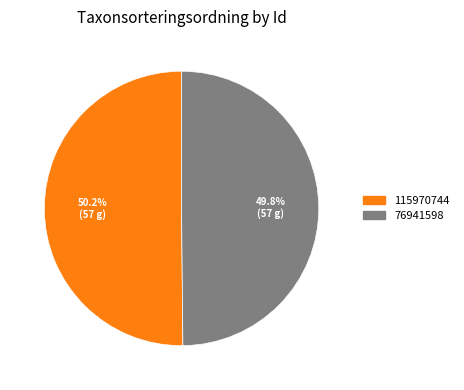

Is the sum of 115970744 and 76941598 greater than half?

Yes